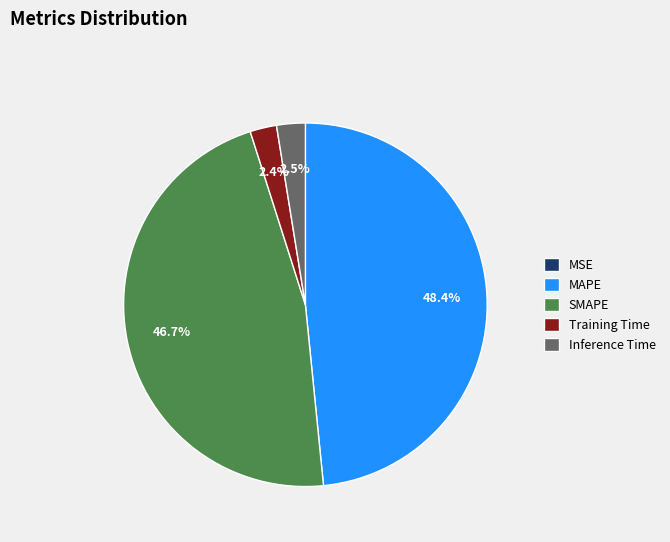

Is MAPE the majority of the pie?

No